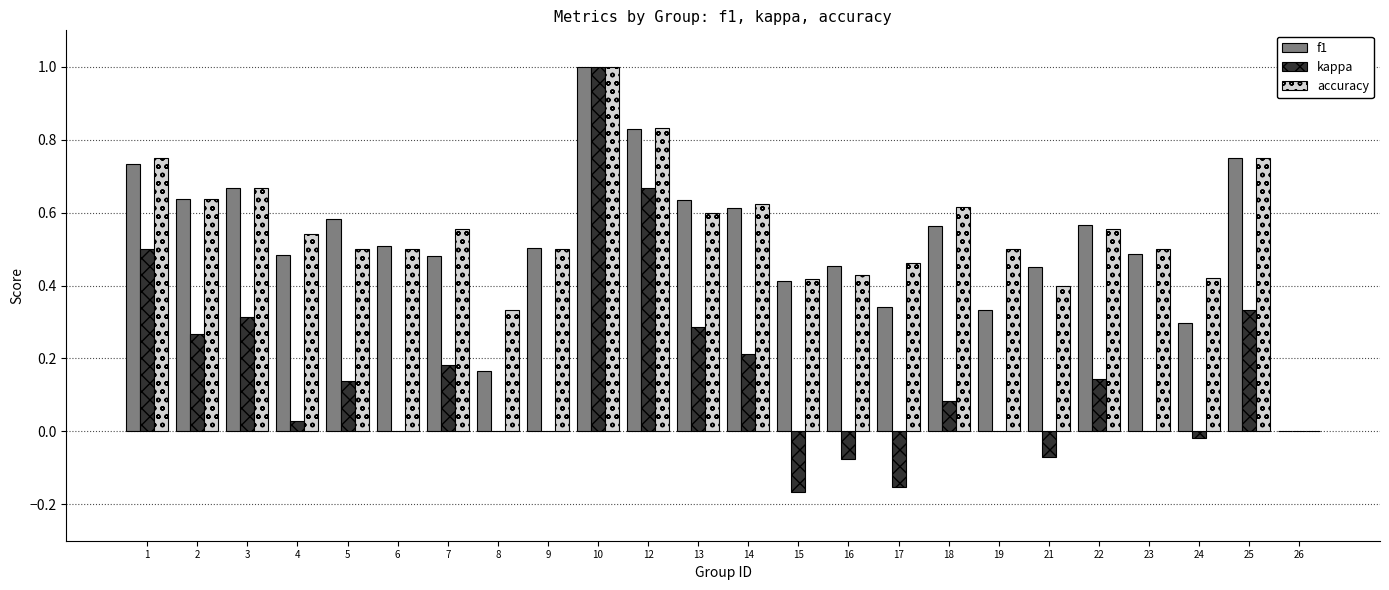

Where is f1 nearest to the value 0?

26